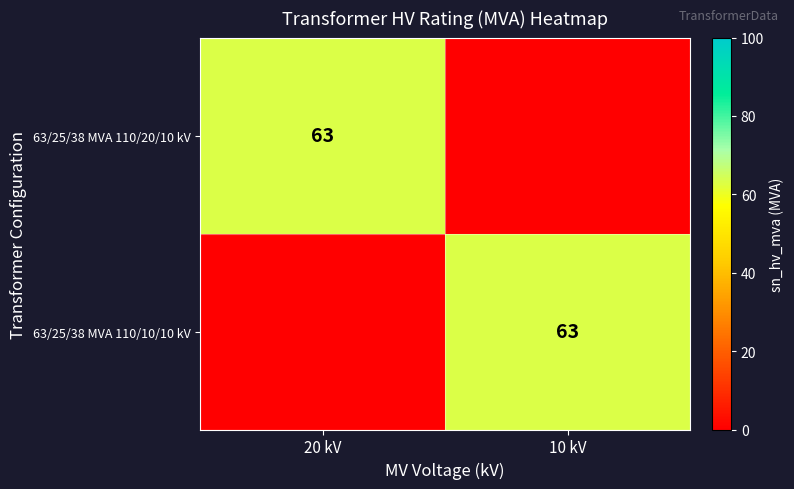

The value of 63/25/38 MVA 110/20/10 kV at 20 kV is 63. True or false?

True